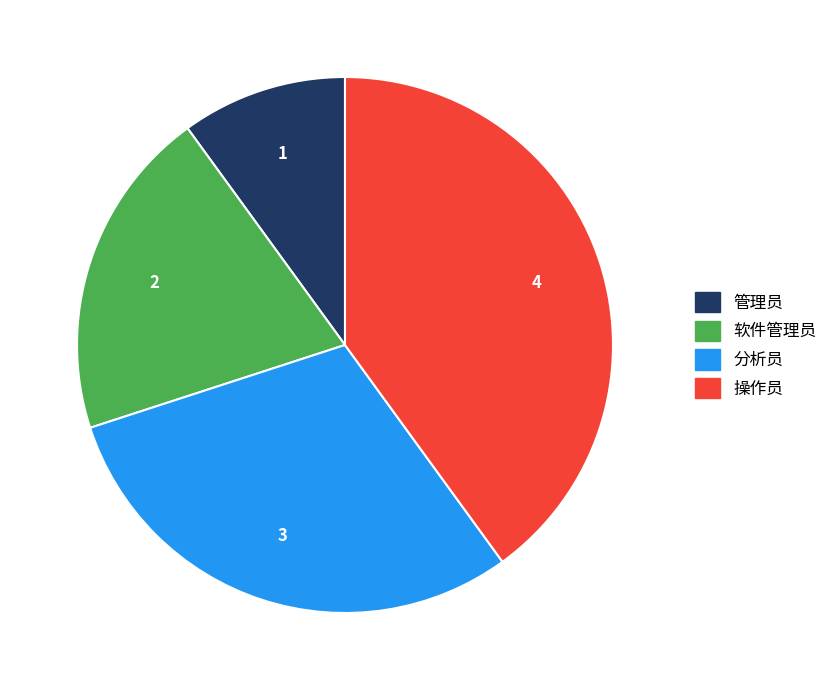

Which category has the smallest portion of the pie?

管理员